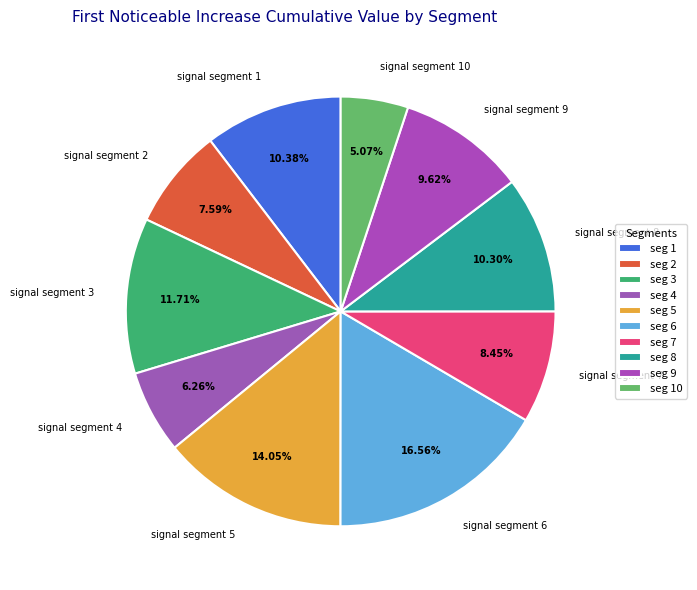

What percentage is the signal segment 10 slice, to the nearest percent?

5%